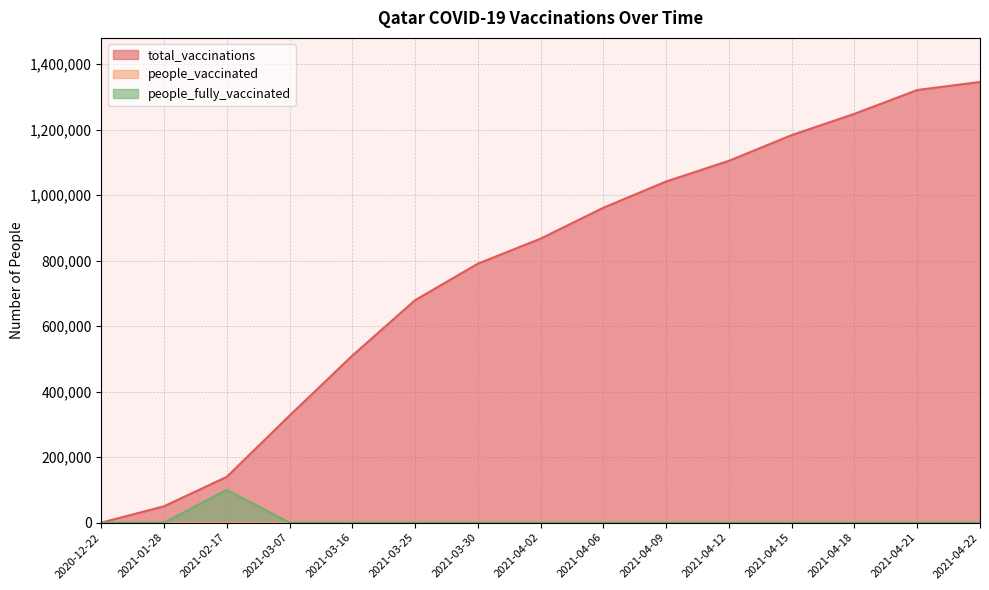

True or false: total_vaccinations and people_fully_vaccinated intersect in this chart.

False